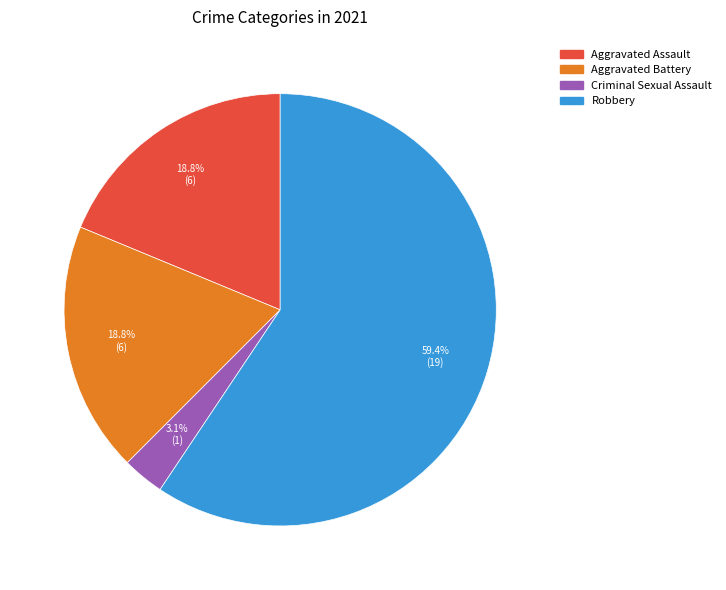

Is Aggravated Assault the majority of the pie?

No